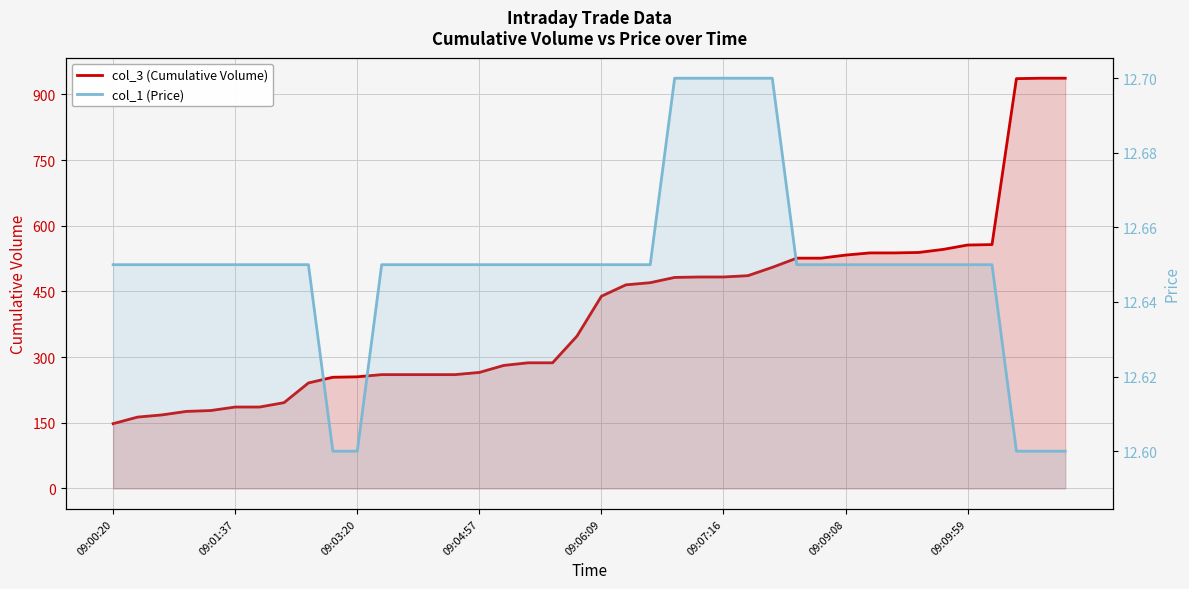

What is the total value across all series at 11?

272.6